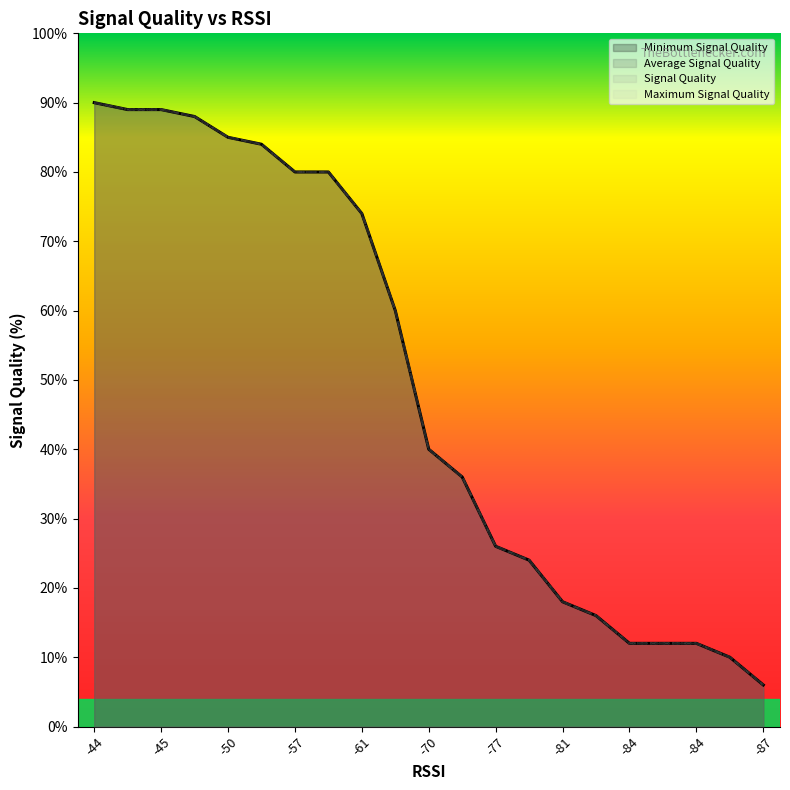

Which series has the largest total across all categories?

Signal Quality